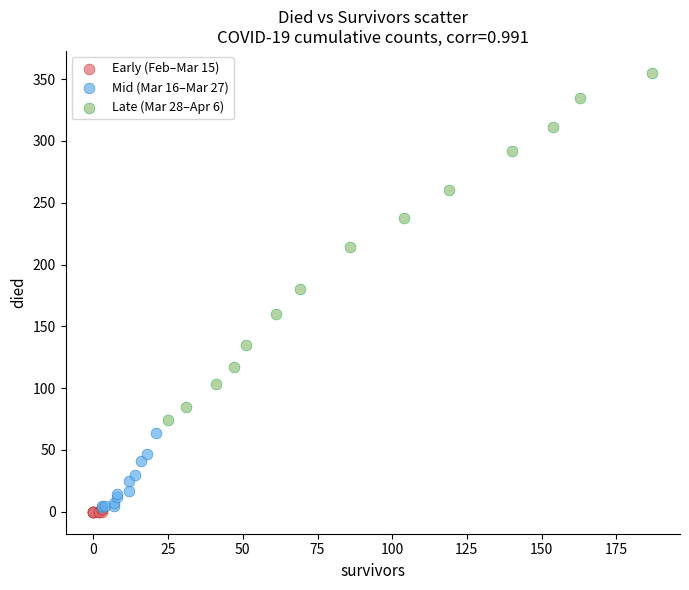

Which series reaches the minimum Y coordinate?

Early (Feb–Mar 15)